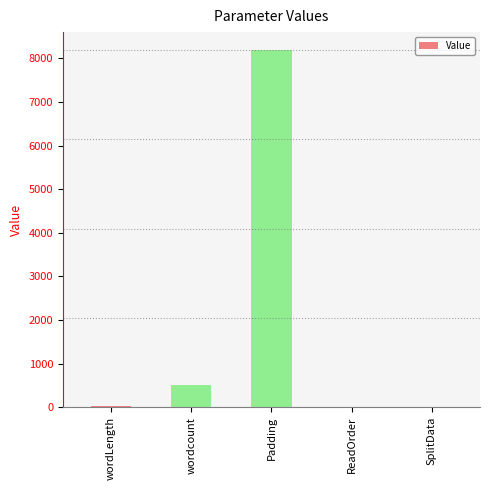

What is the sum of the values at ReadOrder and Padding?

8193